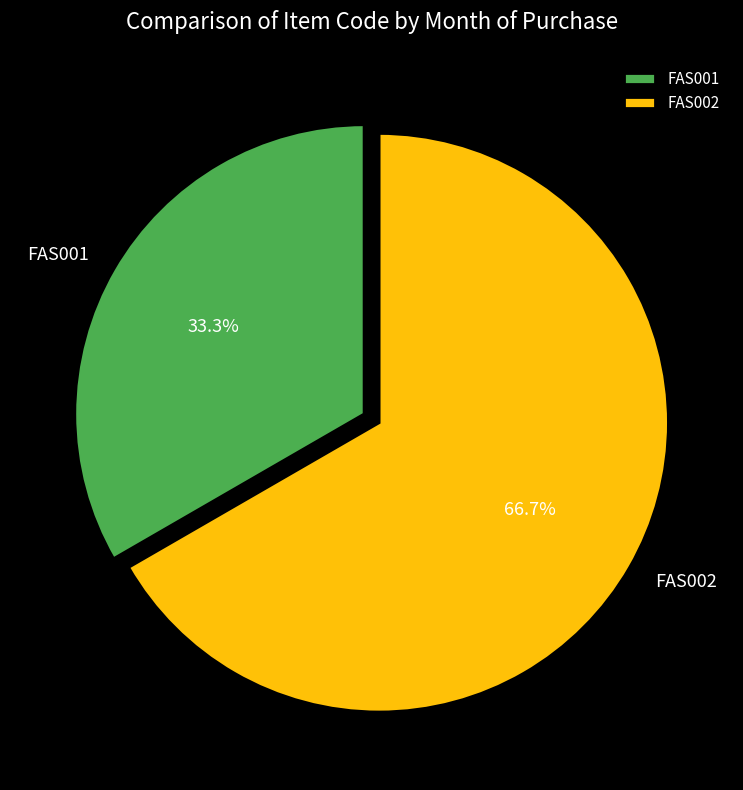

To the nearest percent, what portion does FAS002 represent?

67%